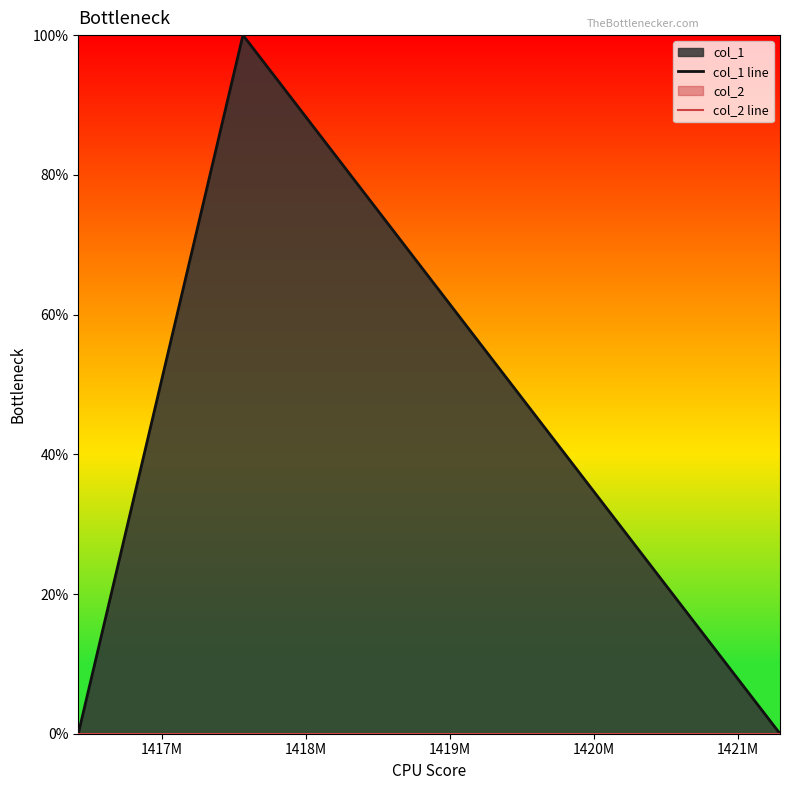

Which label corresponds to the largest value in the chart?

1417M